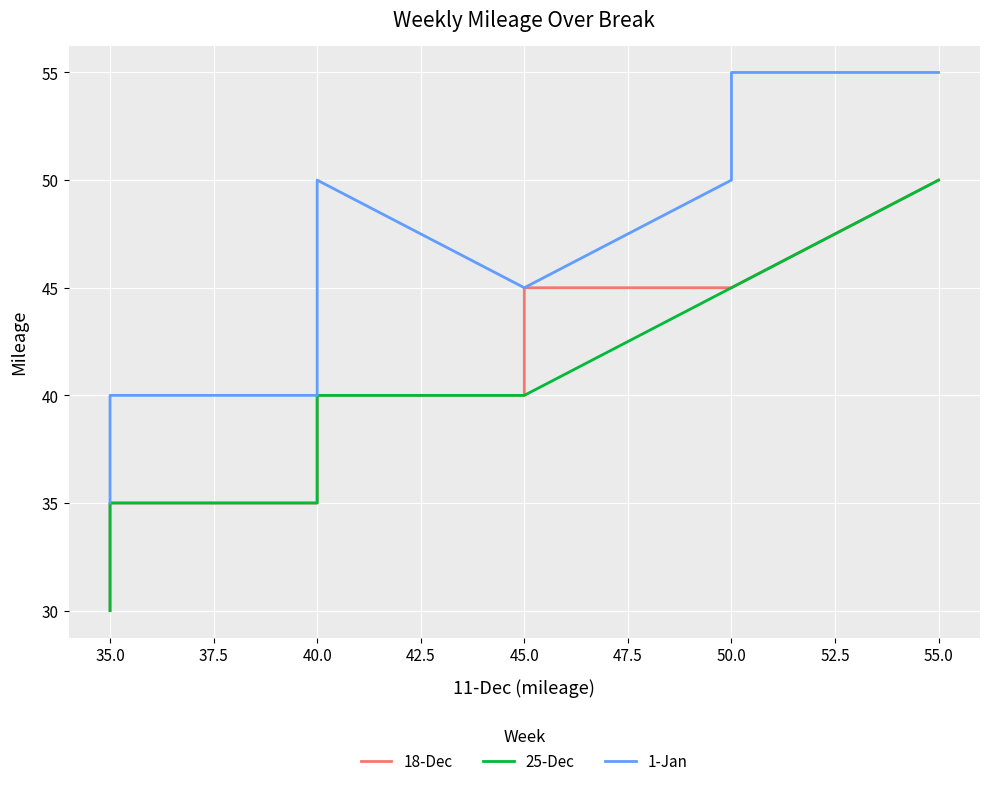

True or false: 1-Jan has more than 0 points higher than both neighbors.

False